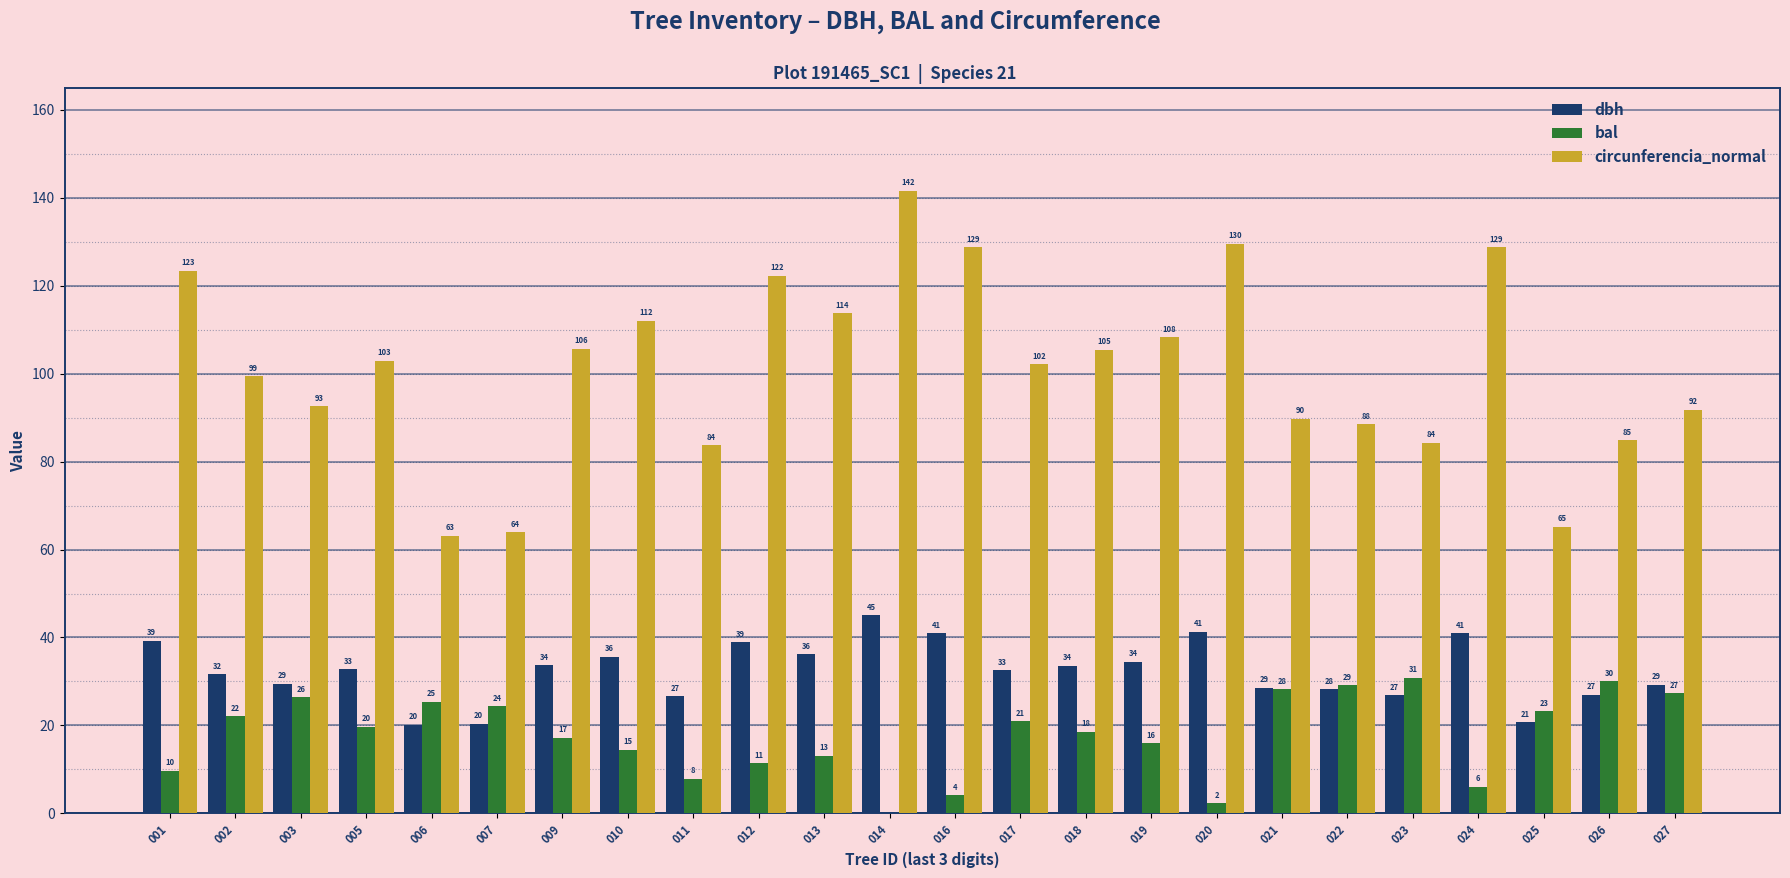

How many positive values does the bal series have?

23